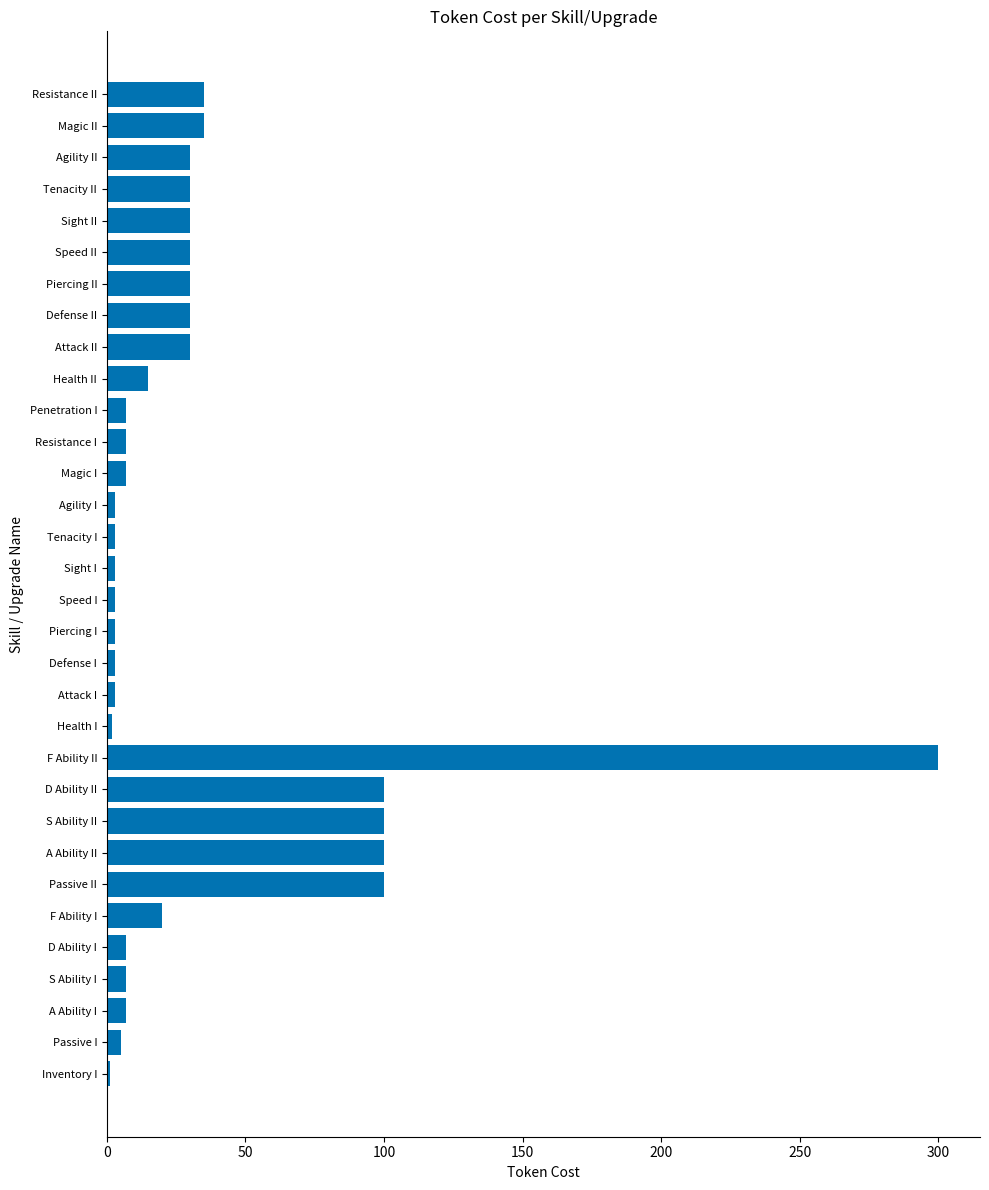

What is the difference between the maximum and minimum values?

299